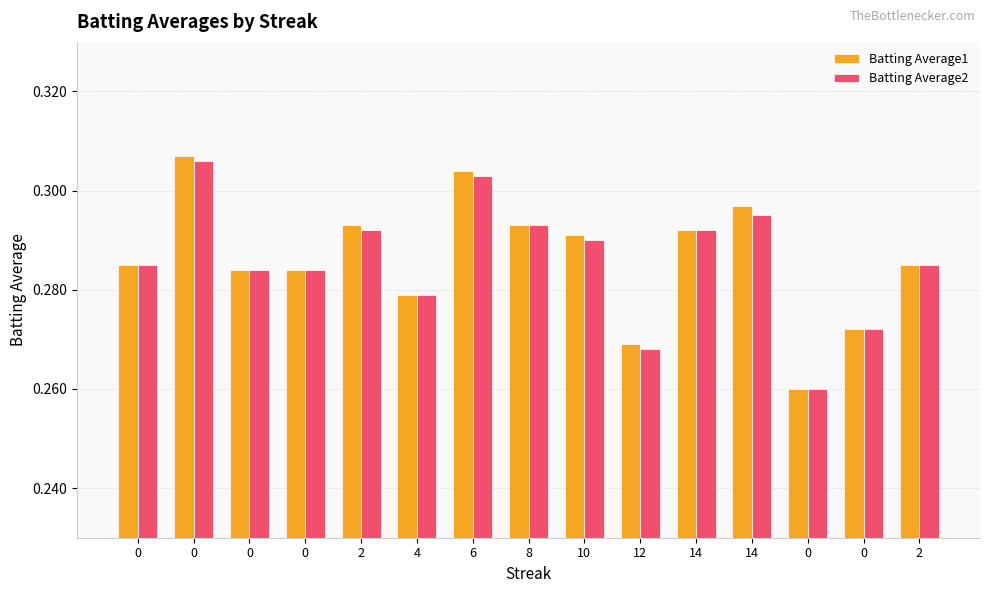

Is the value of Batting Average1 at 0 greater than the value of Batting Average2 at 0?

No